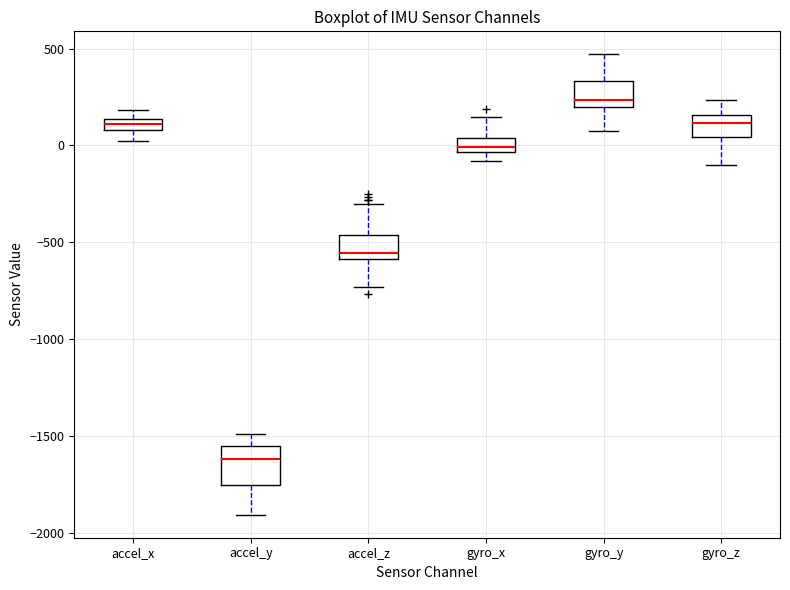

Which box is the tallest, from its lower edge to its upper edge?

accel_y